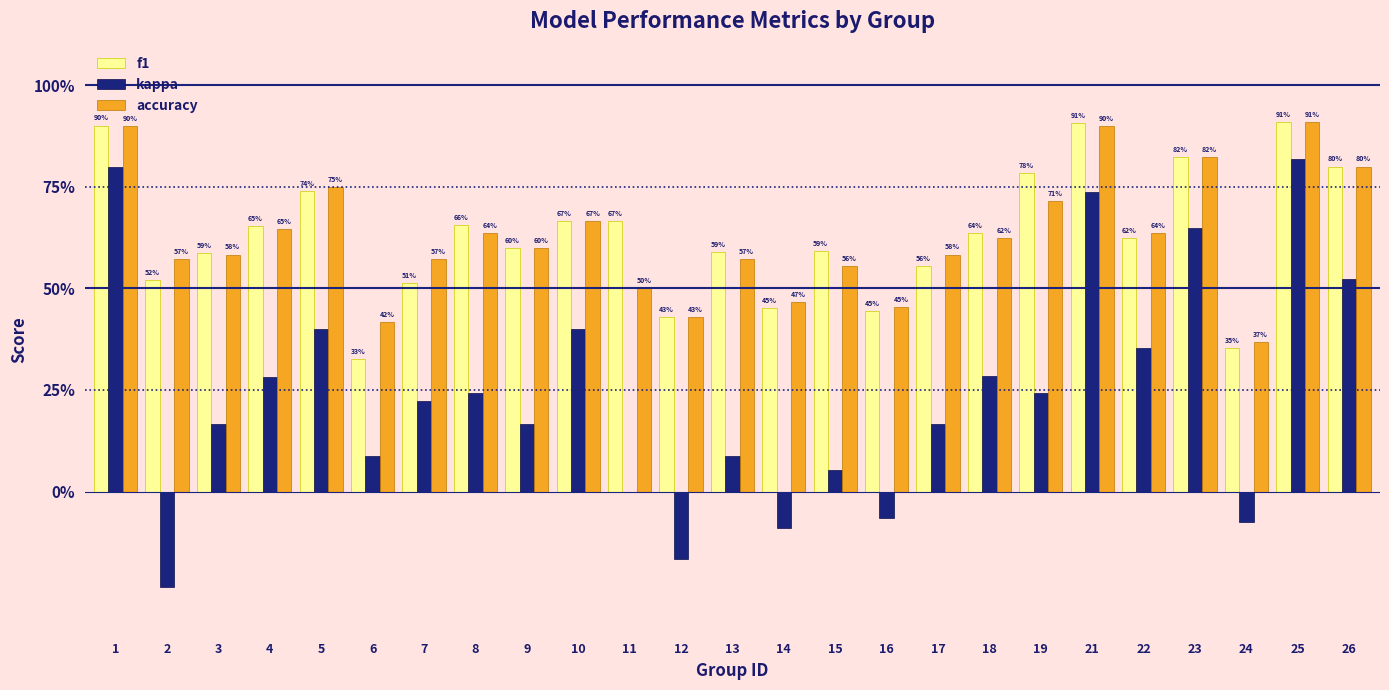

What are all the series names shown in the legend?

f1, kappa, accuracy